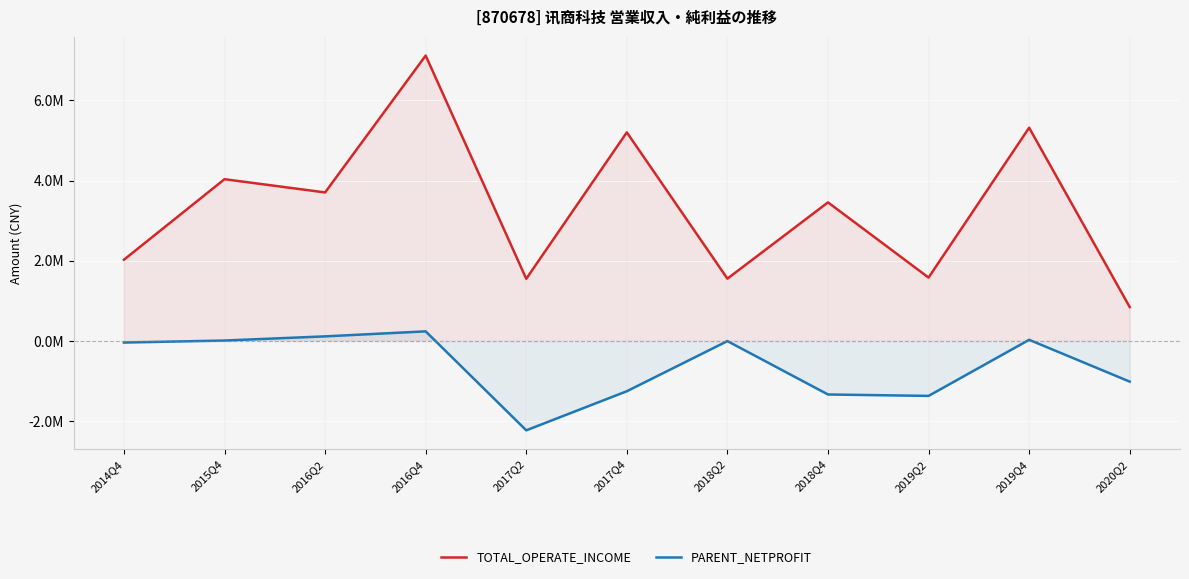

In PARENT_NETPROFIT, how many points are higher than both neighbors (excluding endpoints)?

3